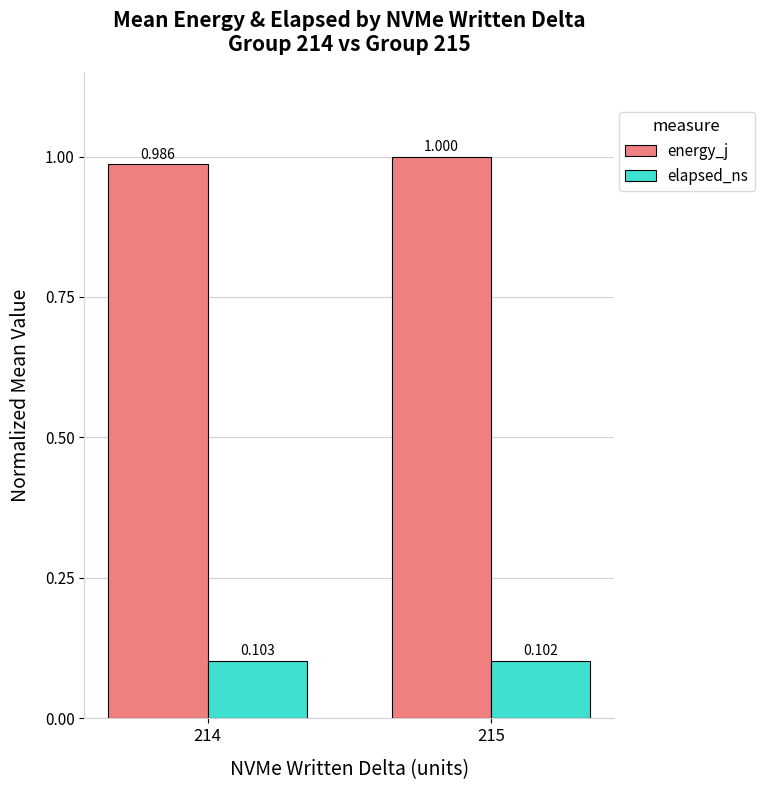

What is the sum of the elapsed_ns values at 214 and 215?

0.2